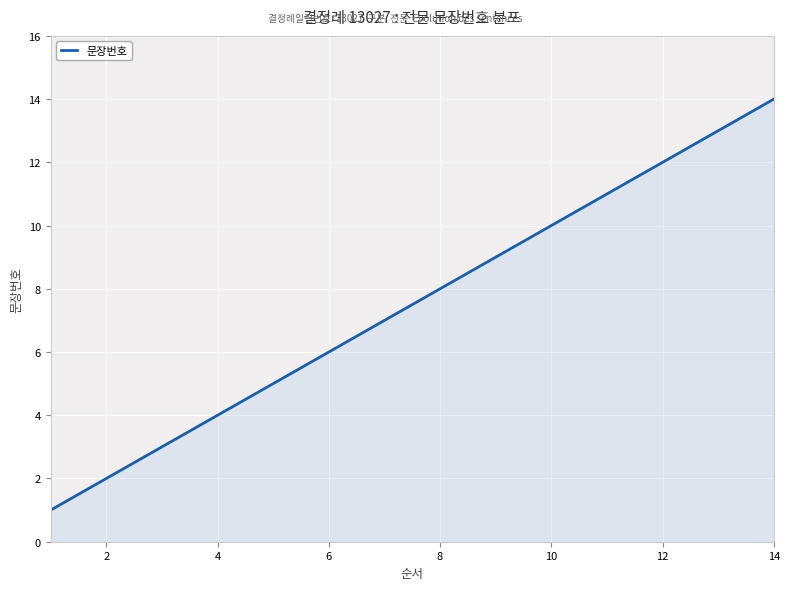

Does the chart have visible grid lines?

Yes